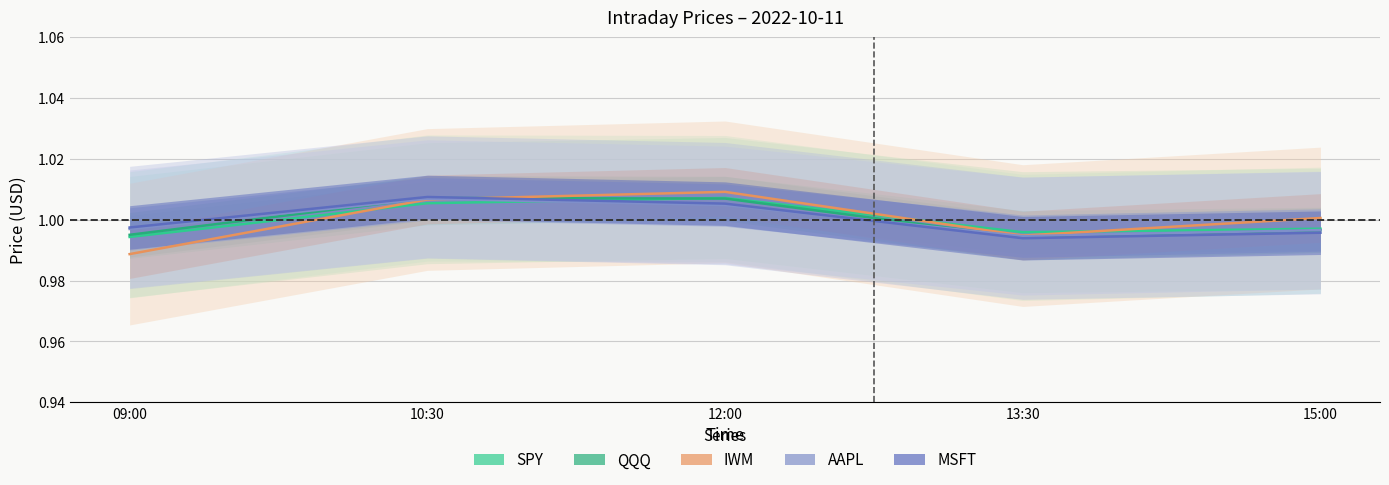

Which series has the largest total across all categories?

SPY